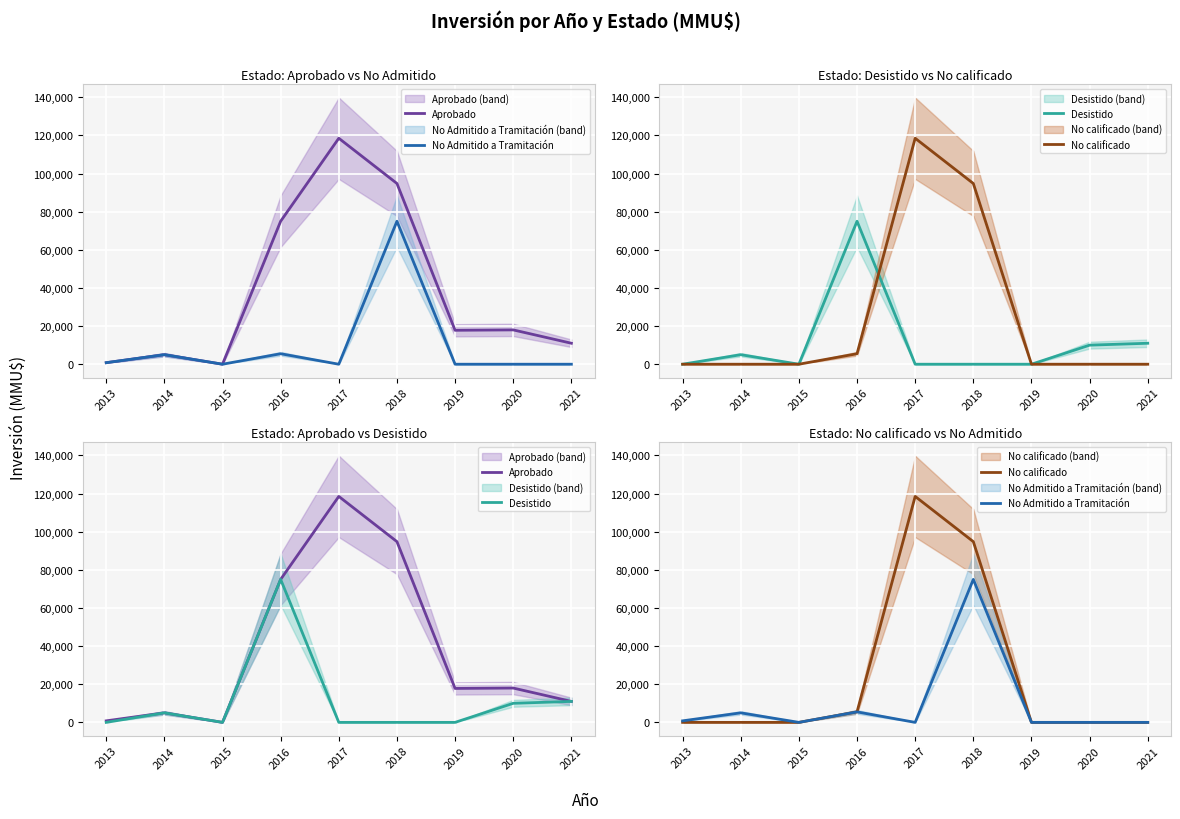

Is the value of No calificado at 2020 greater than the value of No Admitido a Tramitación at 2013?

No